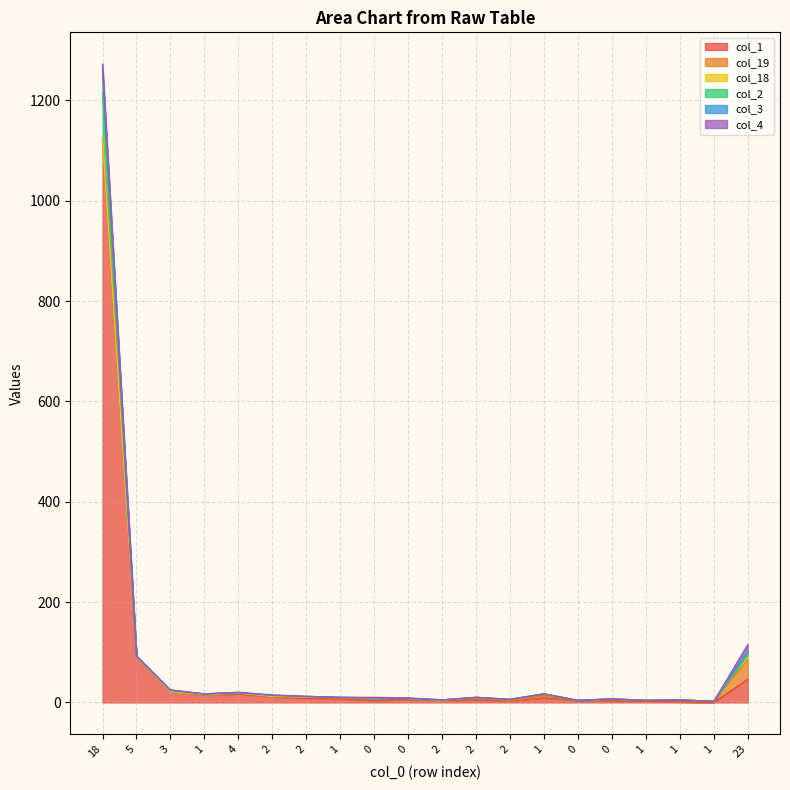

What is the difference between the col_1 values at 1 and 0?

4